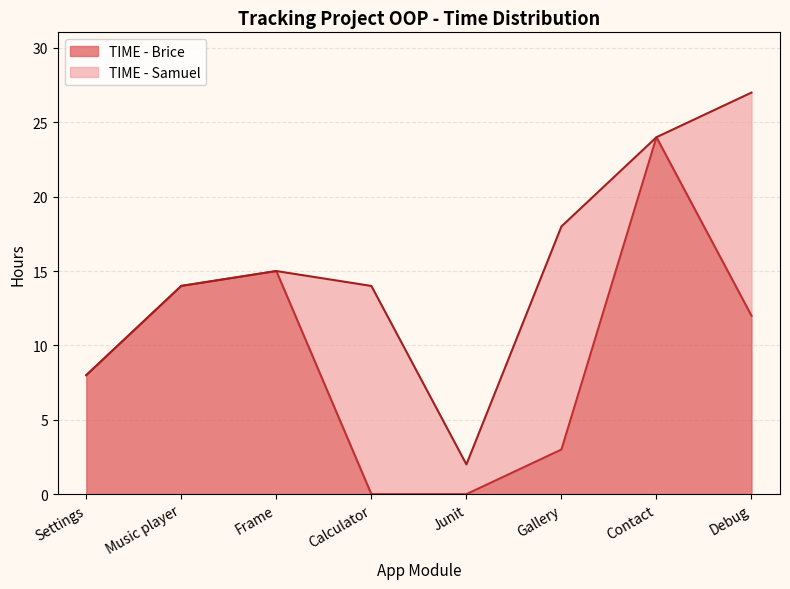

What is the highest value of the TIME - Brice series?

24